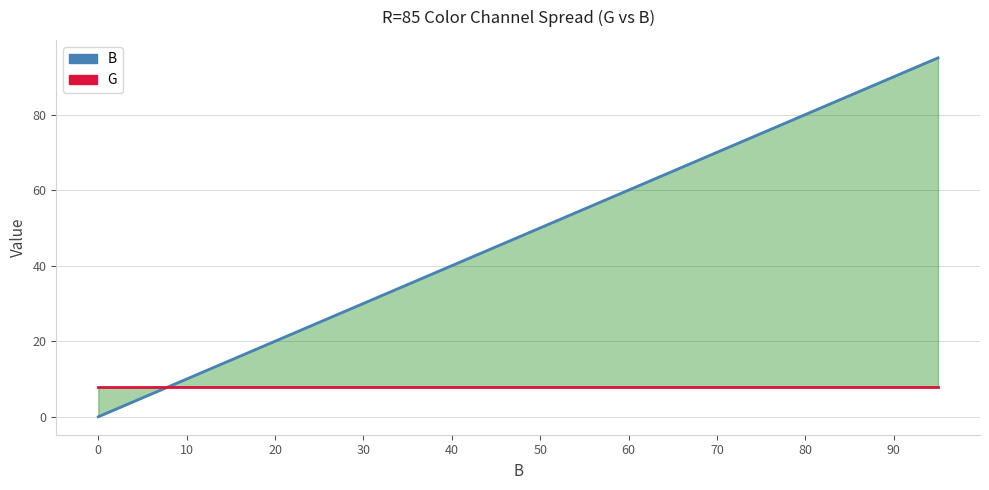

Reading left to right, extract all data points from this chart.

B: 0	5	10	15	20	25	30	35	40	45	50	55	60	65	70	75	80	85	90	95
G: 8	8	8	8	8	8	8	8	8	8	8	8	8	8	8	8	8	8	8	8